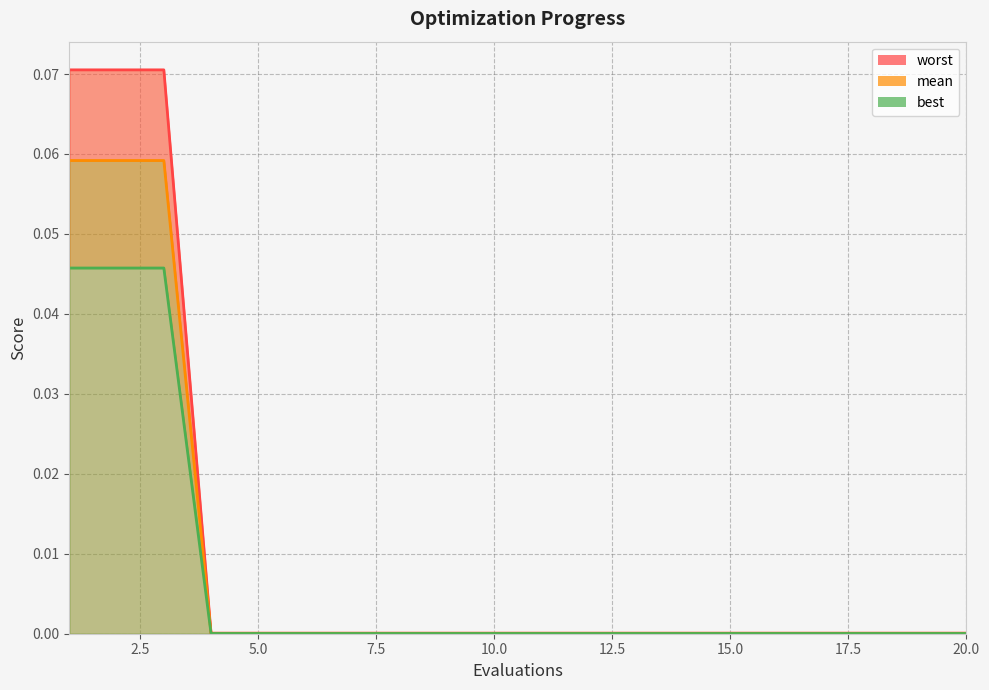

True or false: mean and worst intersect in this chart.

False